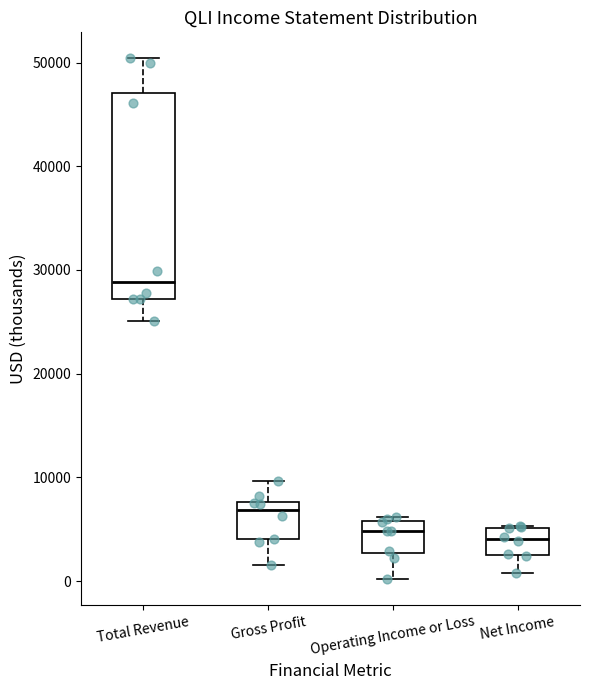

Reading left to right, read every box against the y-axis: the position of its median line, the range the box covers, and the ends of its whiskers. The values are not printed on the chart, so give them approximately, as read against the axis.

Total Revenue: median 29000, box 27000 to 47000, whiskers 25000 to 50000
Gross Profit: median 7000, box 4000 to 8000, whiskers 2000 to 10000
Operating Income or Loss: median 5000, box 3000 to 6000, whiskers 0 to 6000 (just above the box's upper edge)
Net Income: median 4000, box 3000 to 5000, whiskers 1000 to 5000